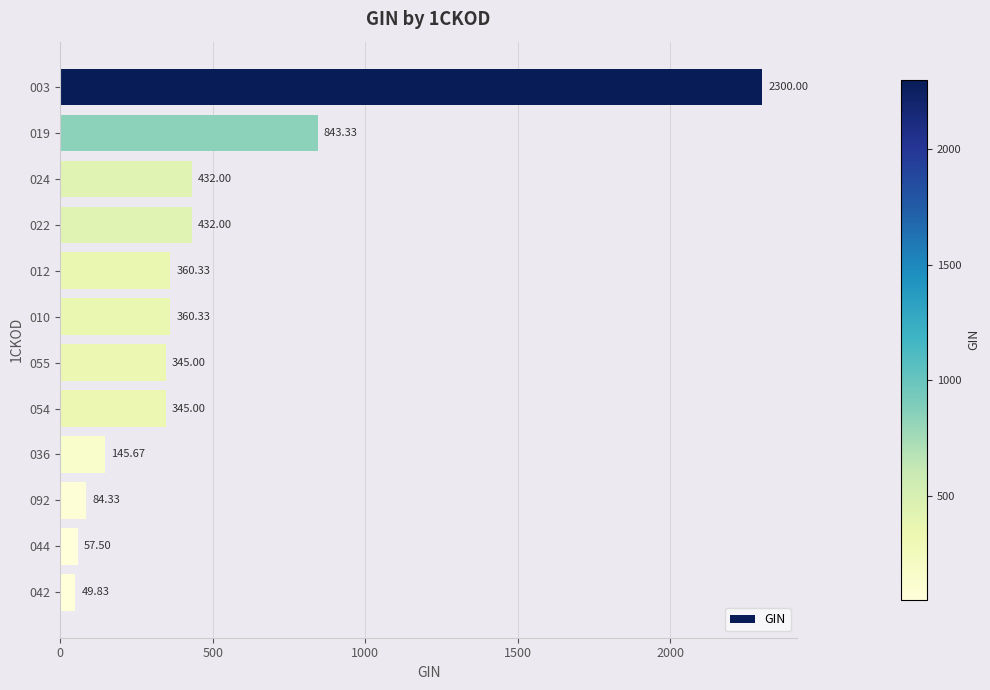

What is the difference between the second highest and minimum values?

793.5